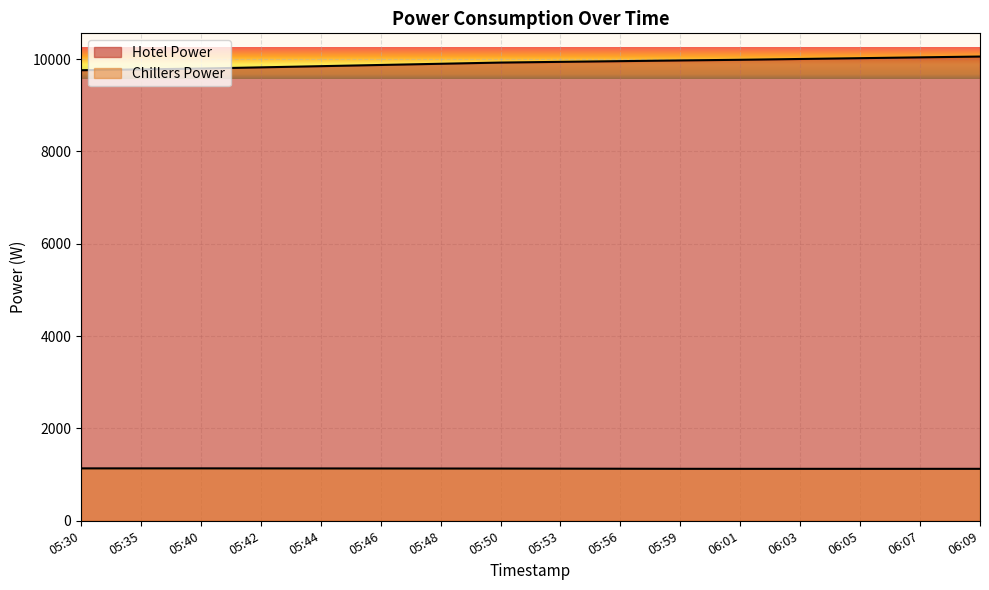

True or false: Hotel Power has more than 0 points higher than both neighbors.

False